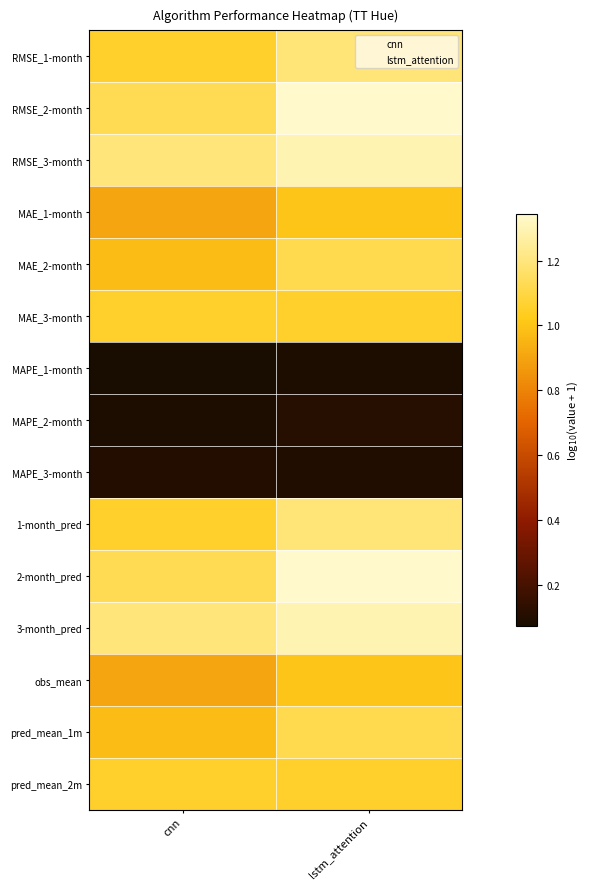

List the series in order of their peak value, lowest first.

MAPE_1-month, MAPE_3-month, MAPE_2-month, MAE_1-month, obs_mean, MAE_3-month, pred_mean_2m, MAE_2-month, pred_mean_1m, RMSE_1-month, 1-month_pred, RMSE_3-month, 3-month_pred, RMSE_2-month, 2-month_pred